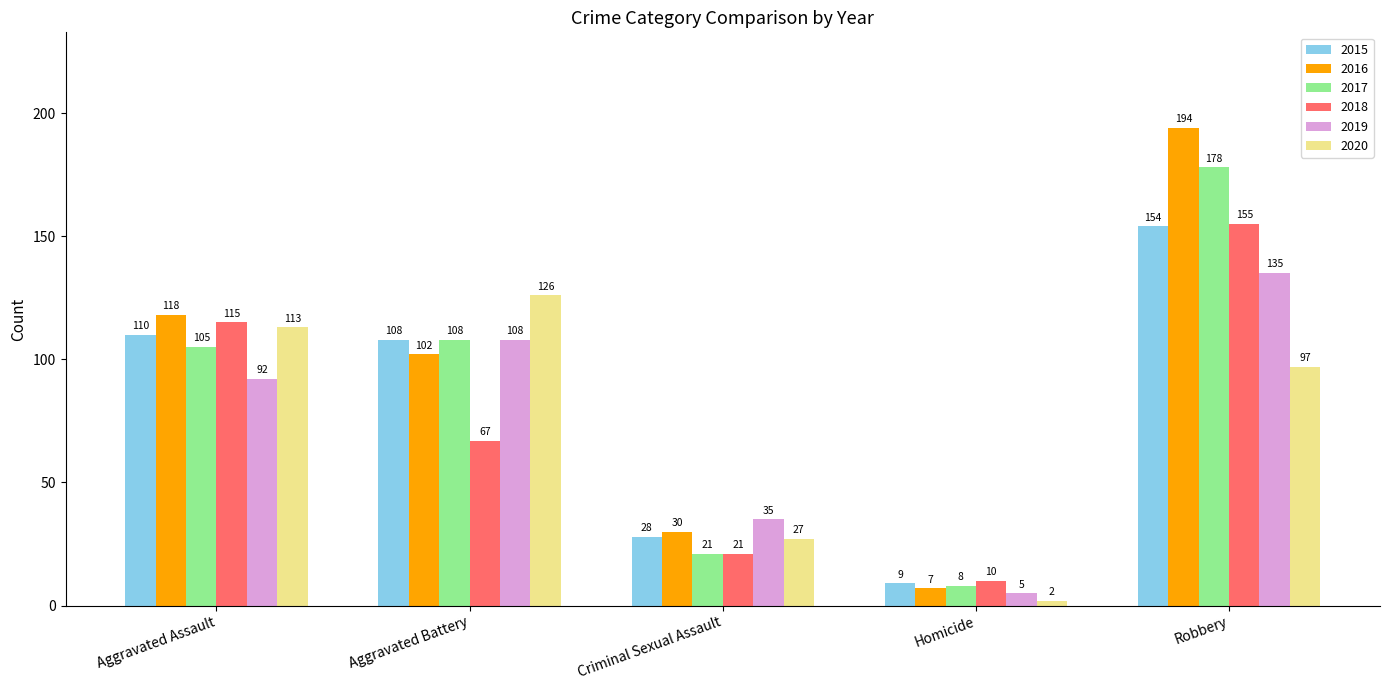

Rank the series by their maximum value, from highest to lowest.

2016, 2017, 2018, 2015, 2019, 2020